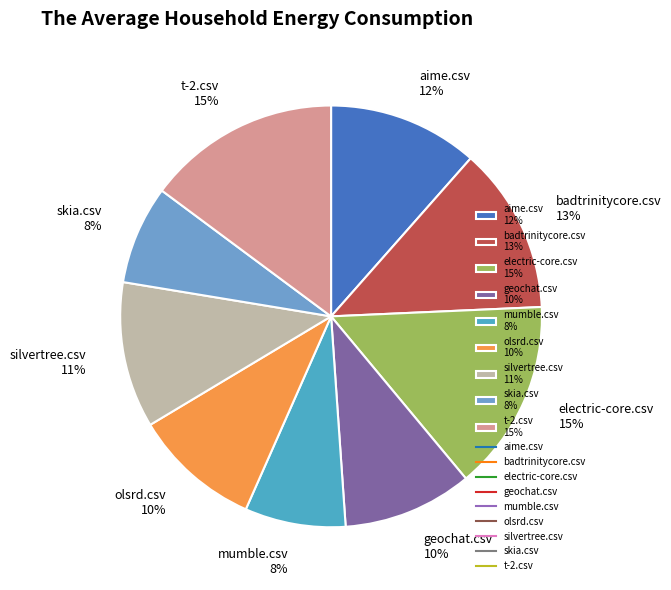

Is there a majority slice in this chart?

No